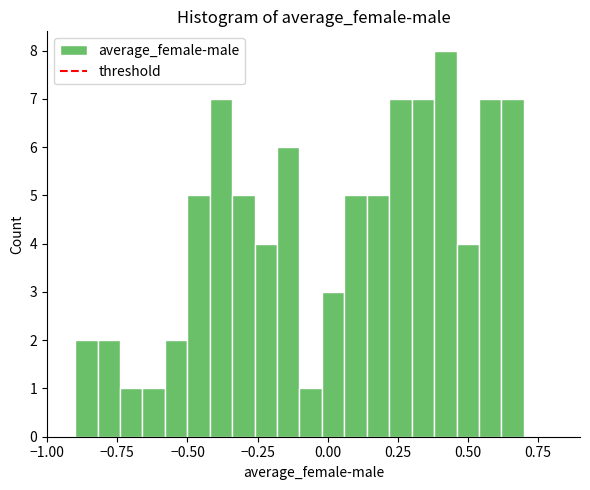

Read against the x-axis, roughly where is the centre of the tallest bar?

0.40